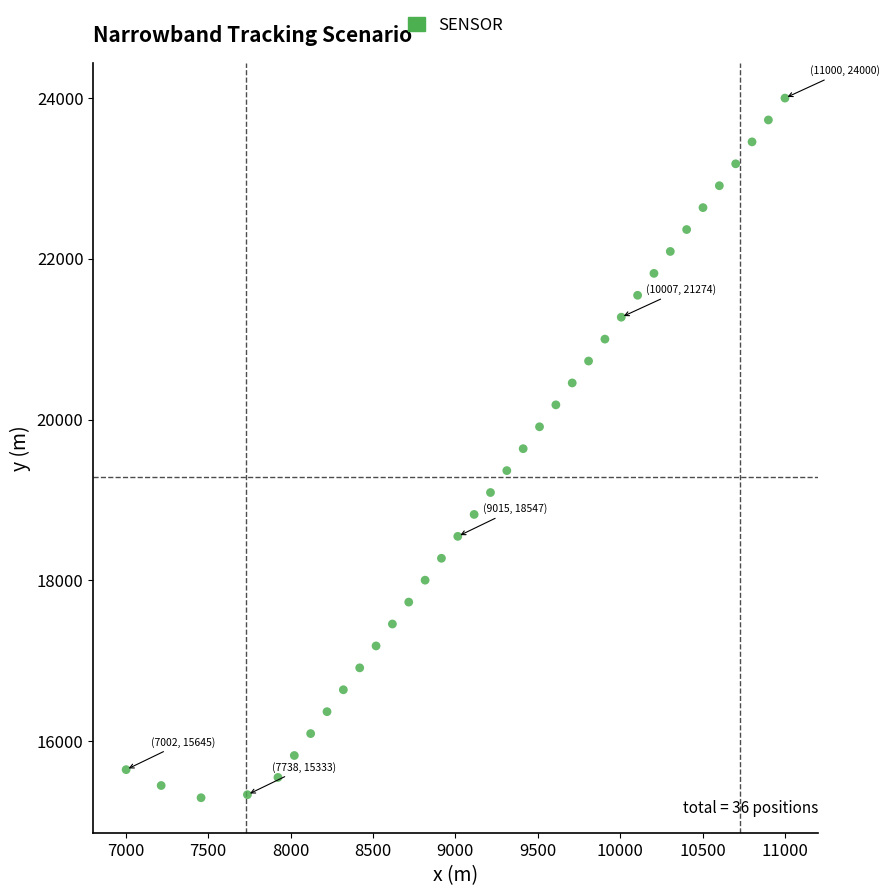

What is the range of X values (max minus min)?

3997.7